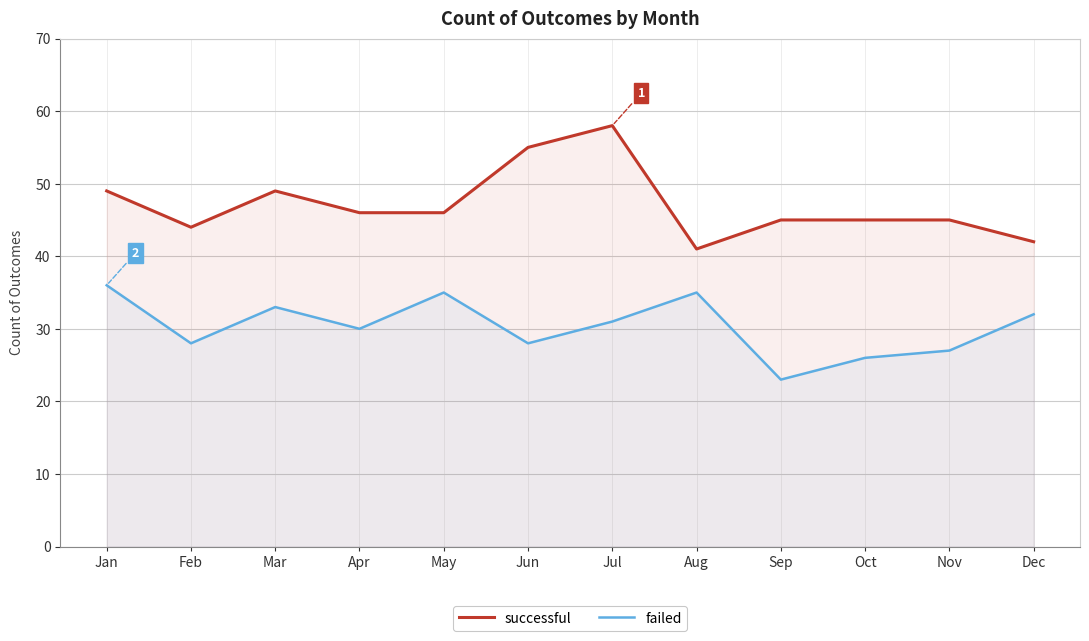

What is the average value of the failed series?

30